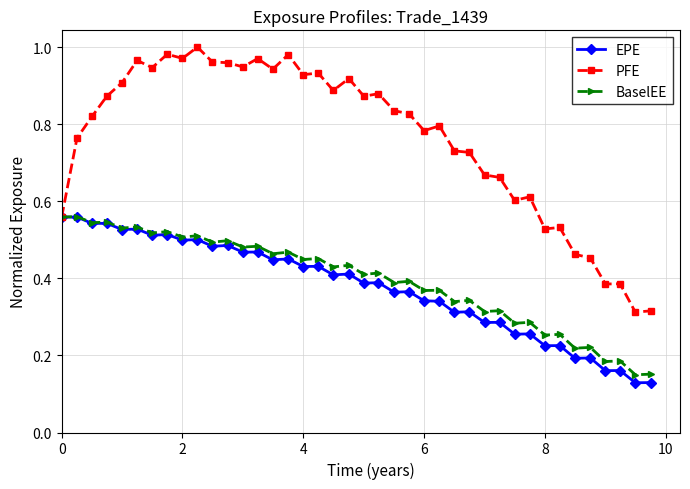

Which series has the largest total across all categories?

PFE